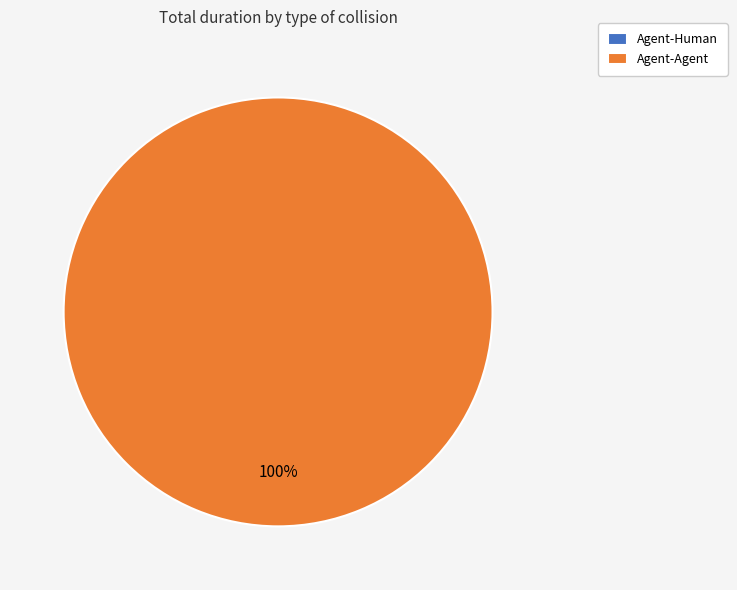

Is Agent-Agent the majority of the pie?

Yes